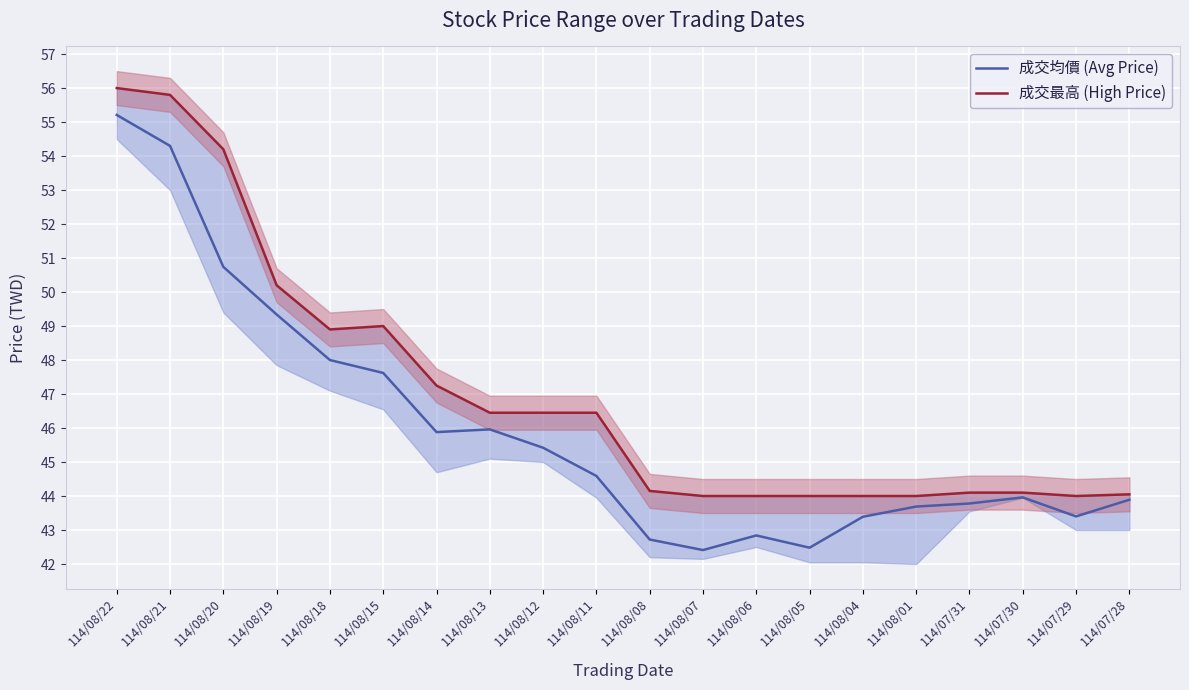

Where is 成交最高 (High Price) nearest to the value 50?

114/08/19